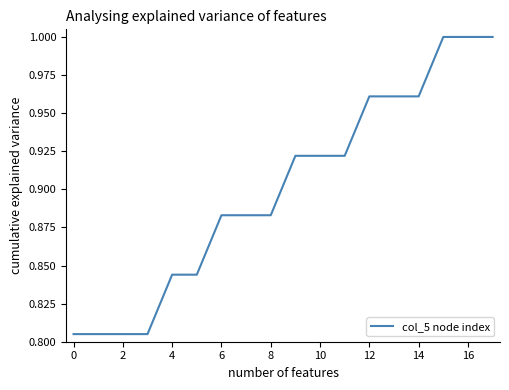

Is it true that the value at 16 is 1.6?

False